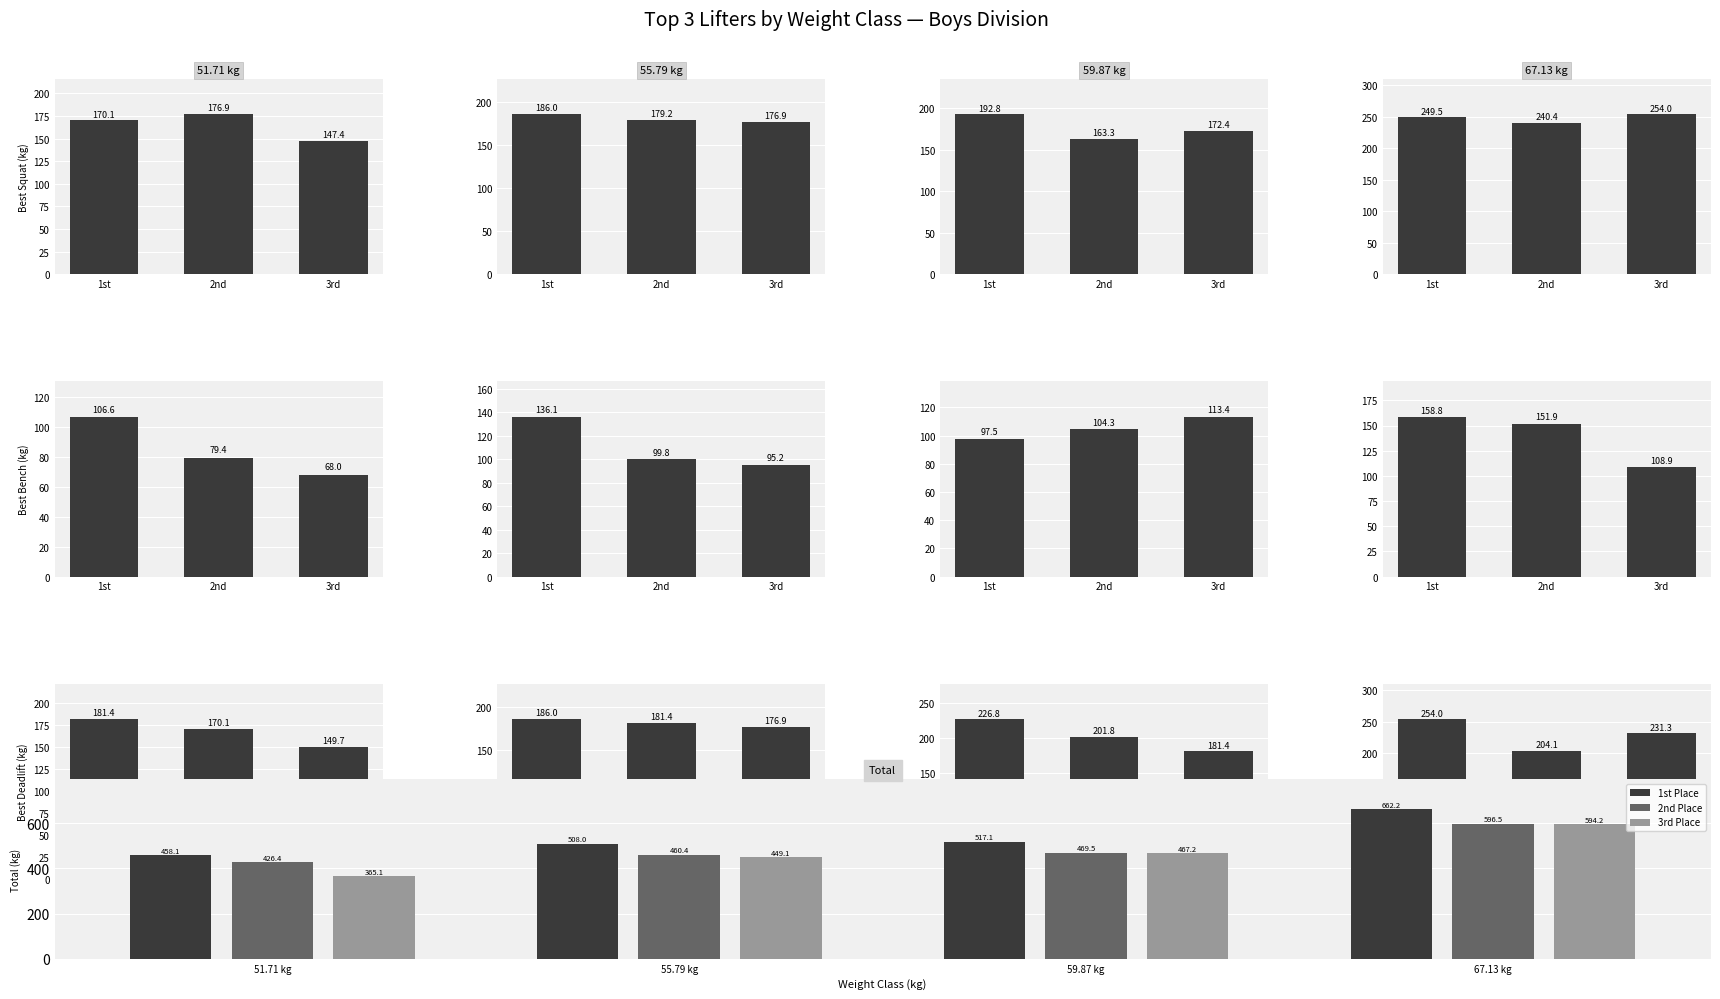

What is the difference between the maximum and minimum values in the Best3BenchKg series?

49.9